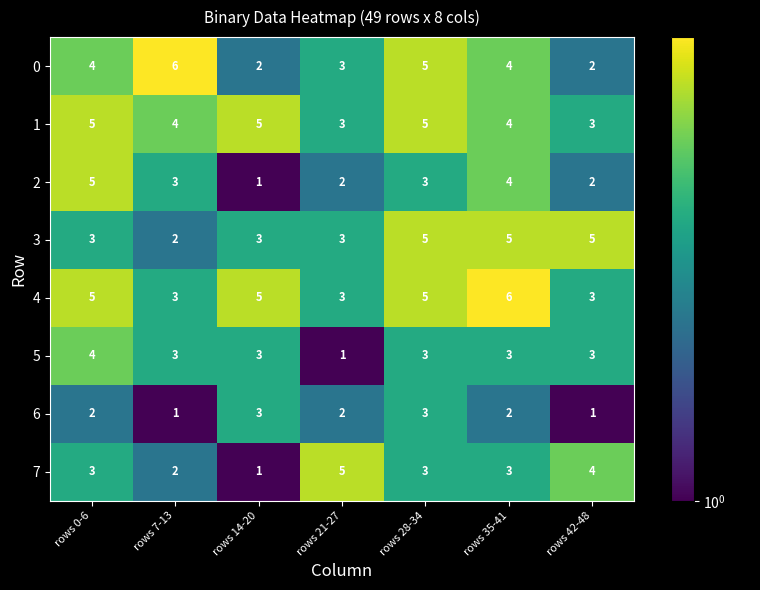

Is it true that 4 equals 1 at rows 28-34?

False